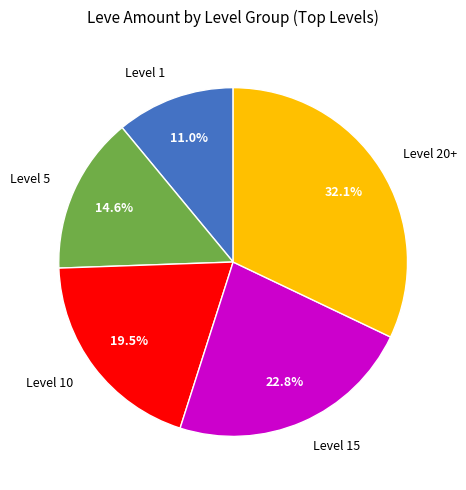

Is the sum of Level 5 and Level 15 greater than half?

No